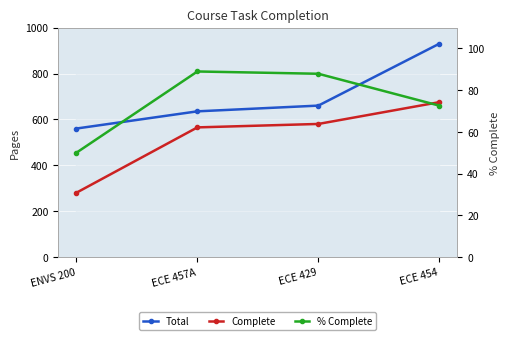

What are all the series names shown in the legend?

Total, Complete, % Complete